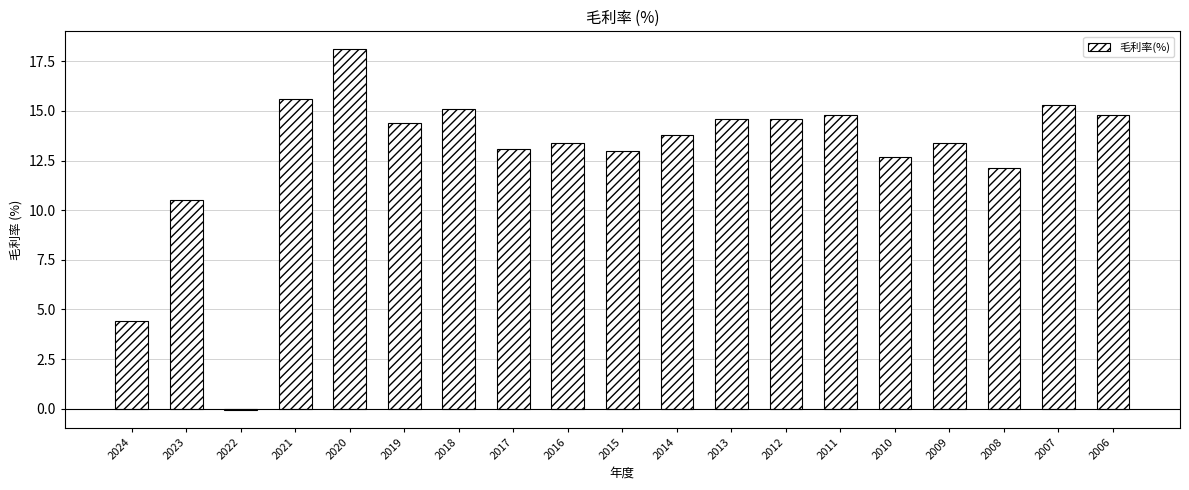

What is the difference between the values at 2010 and 2016?

0.7